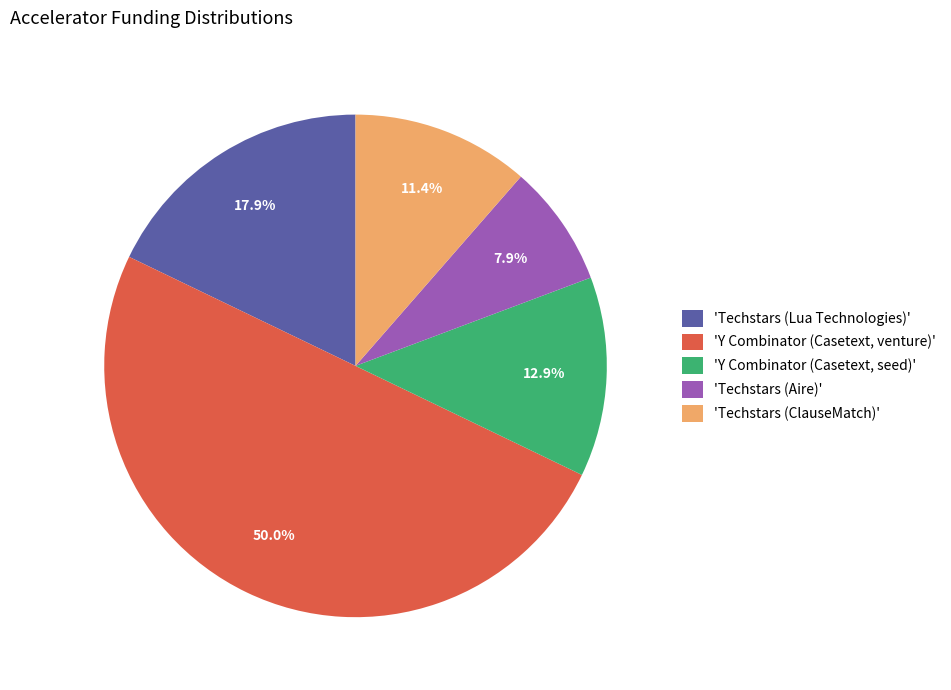

Does 'Y Combinator (Casetext, seed)' represent more than half of the total?

No